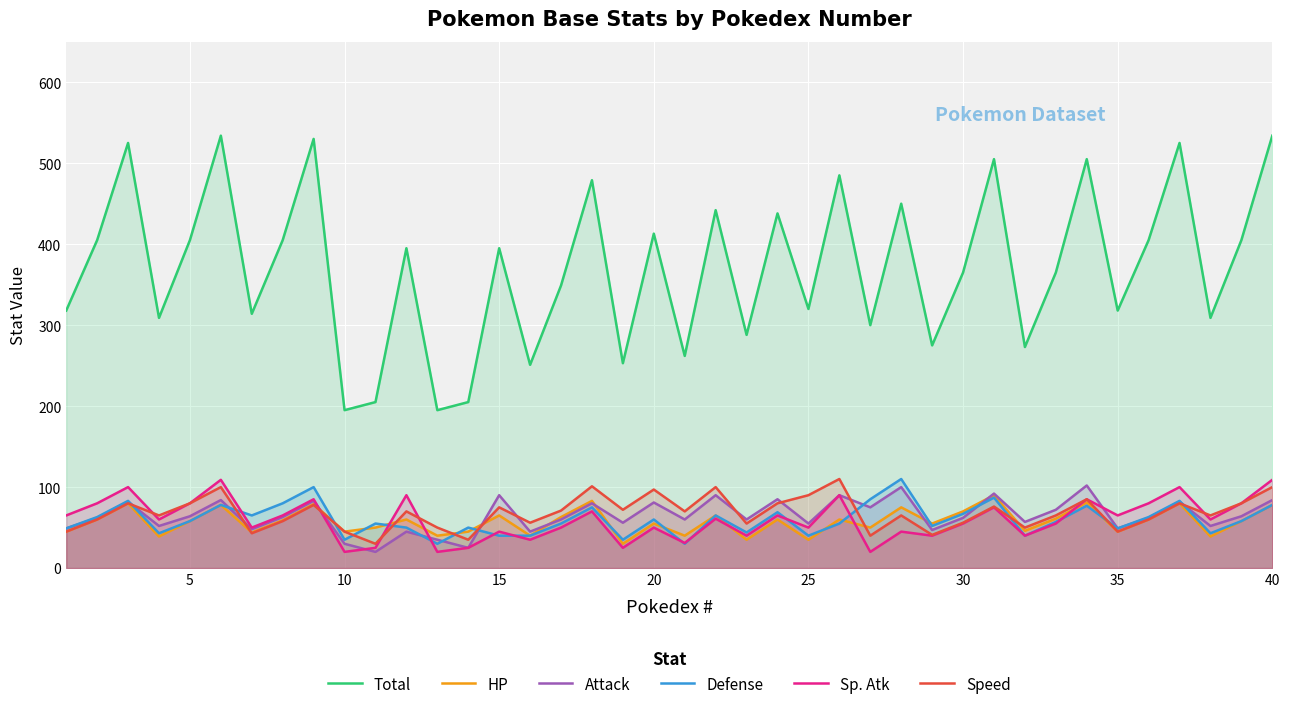

How many interior local valleys does the Speed series have?

13